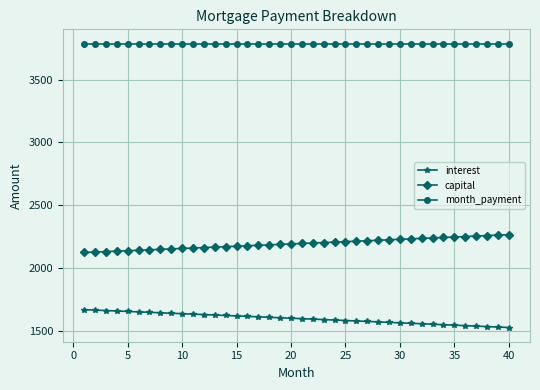

List the series in order of their overall mean, lowest first.

interest, capital, month_payment